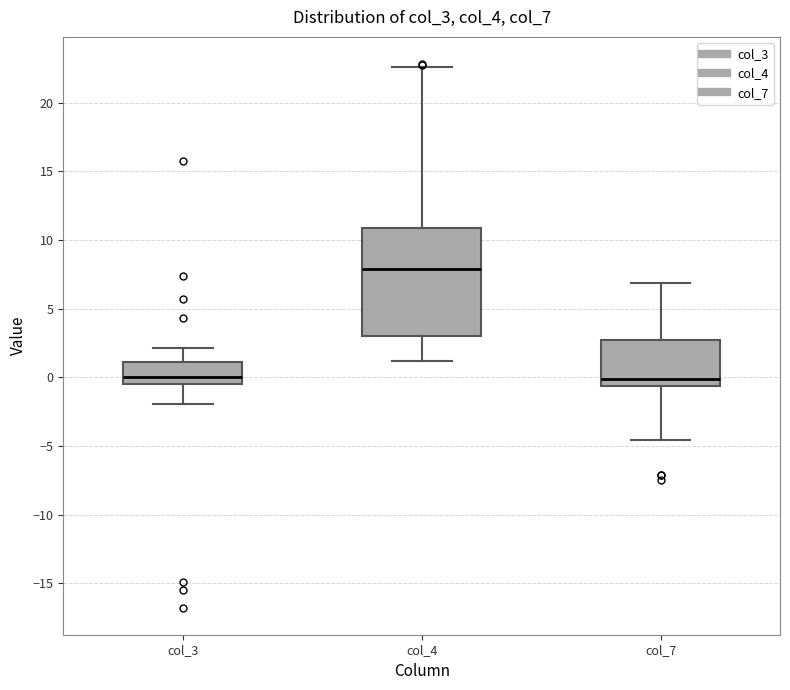

Comparing the boxes themselves (not the whiskers), which one is the tallest?

col_4